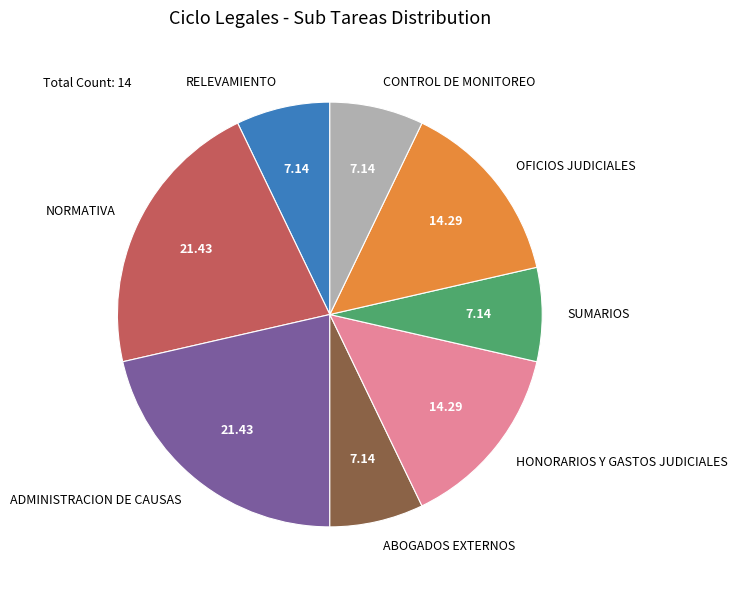

Combined, do NORMATIVA and SUMARIOS account for over 50%?

No